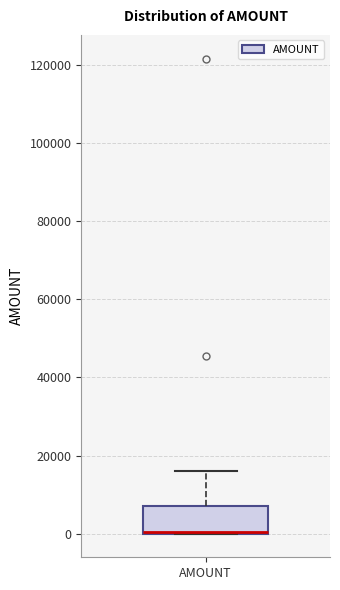

Read this box plot against the y-axis: the position of the median line, the range covered by the box, and the ends of both whiskers. The values are not printed on the chart, so give them approximately, as read against the axis.

median 0 (drawn on the box's lower edge), box 0 to 6000, whiskers 0 to 16000